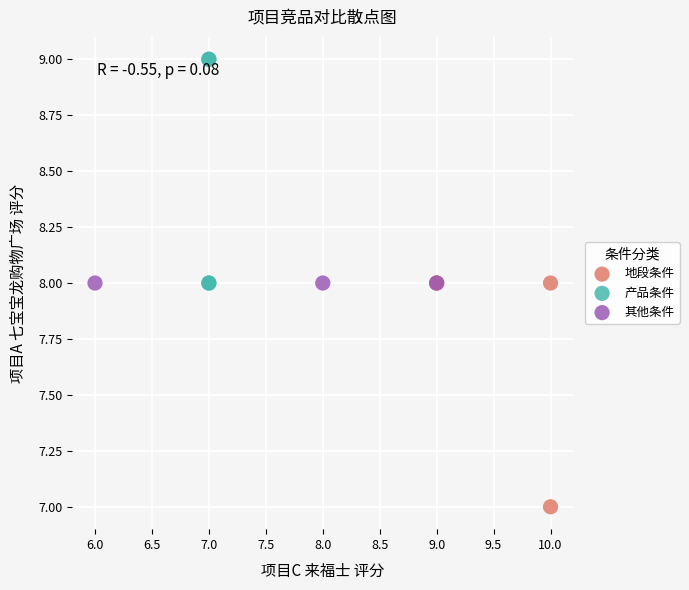

Which series reaches the maximum Y coordinate?

产品条件